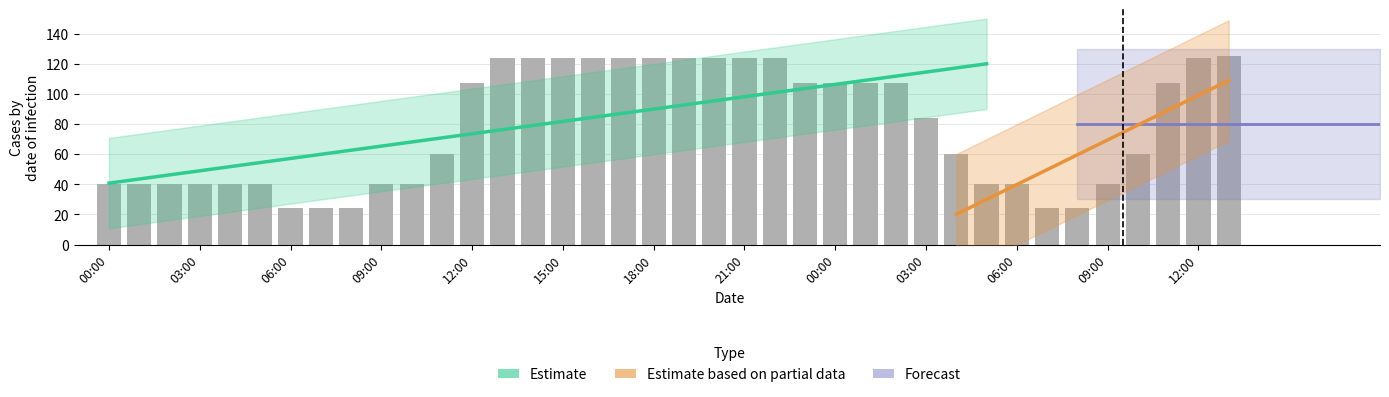

How many data points are above 84?

19